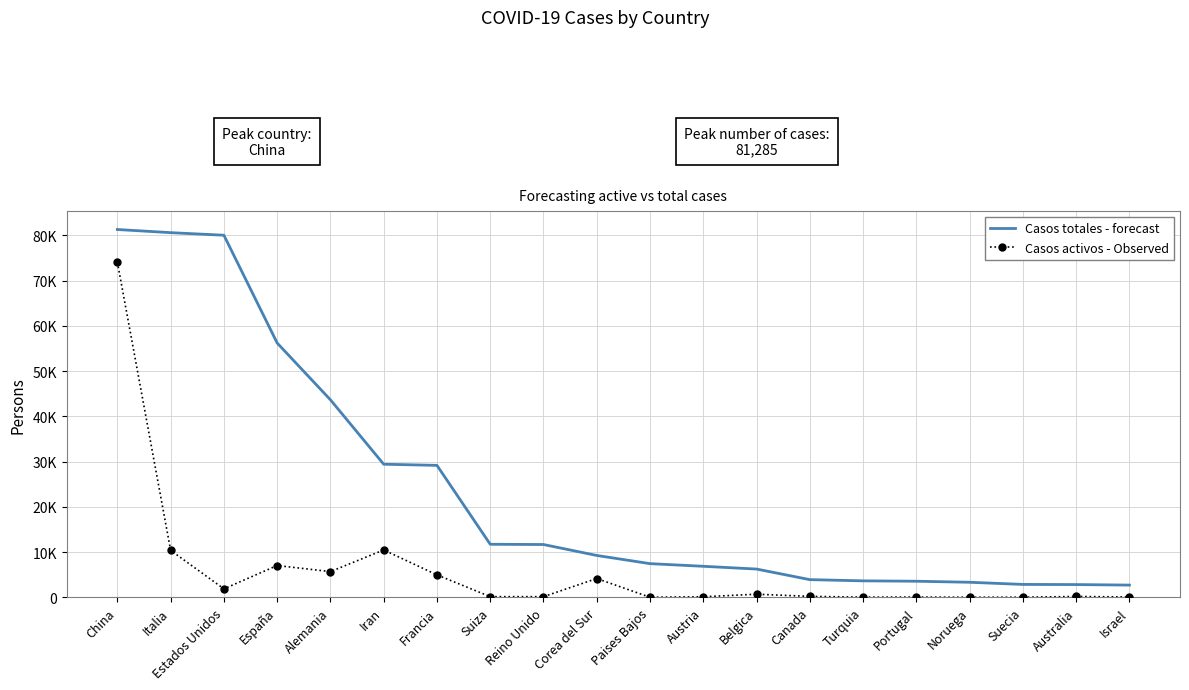

What is the label of the 14th point from the right?

Francia